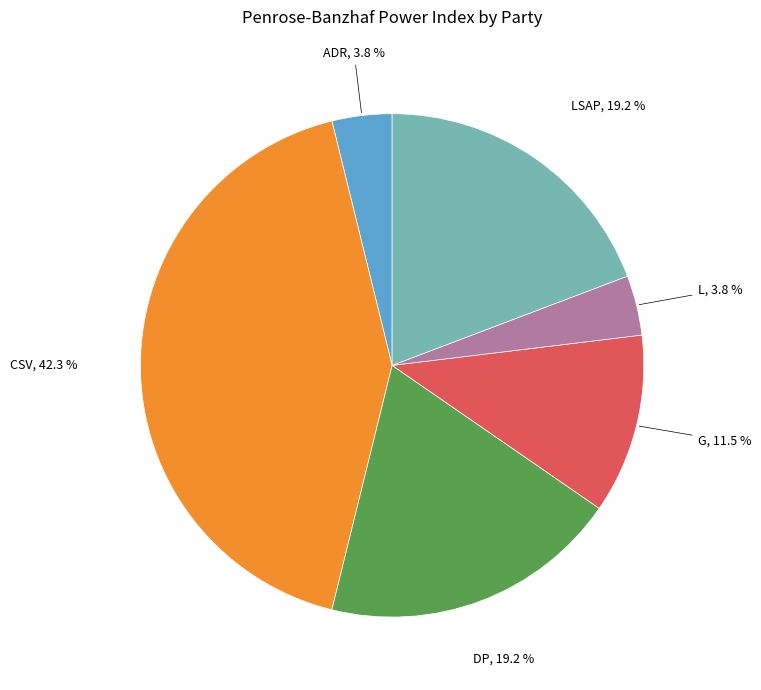

How many segments does this pie chart have?

6